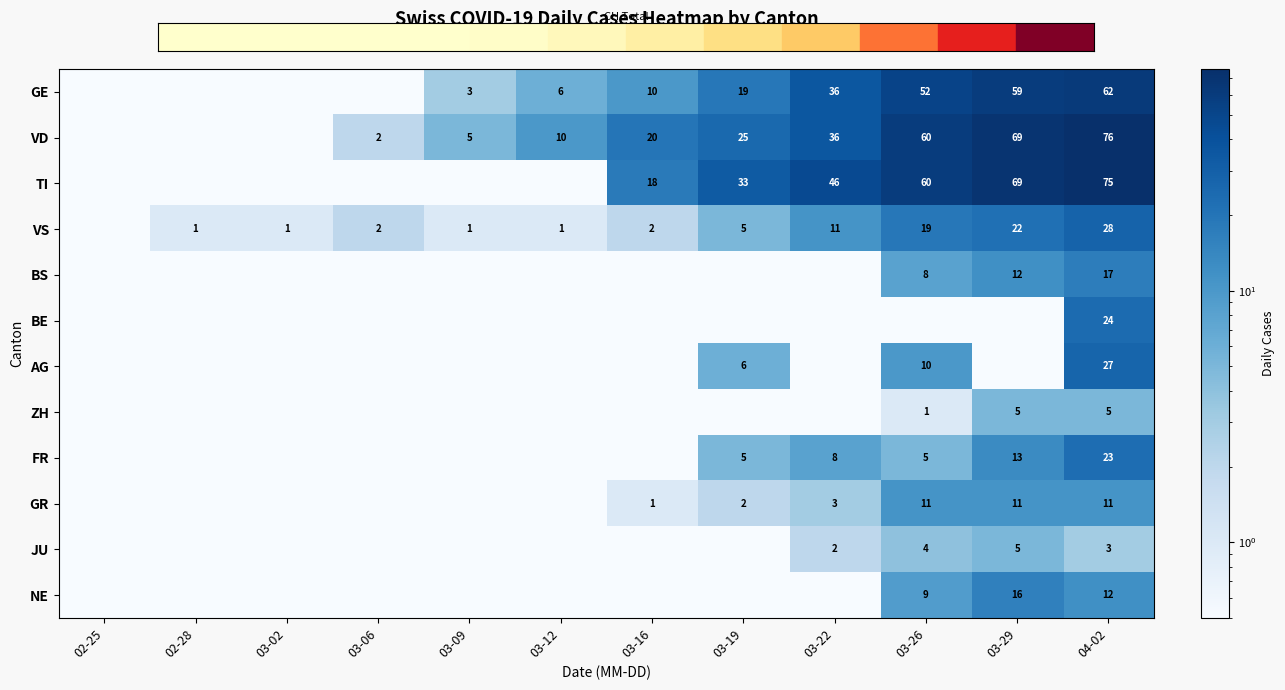

Is it true that GE equals 20.4 at 03-26?

False